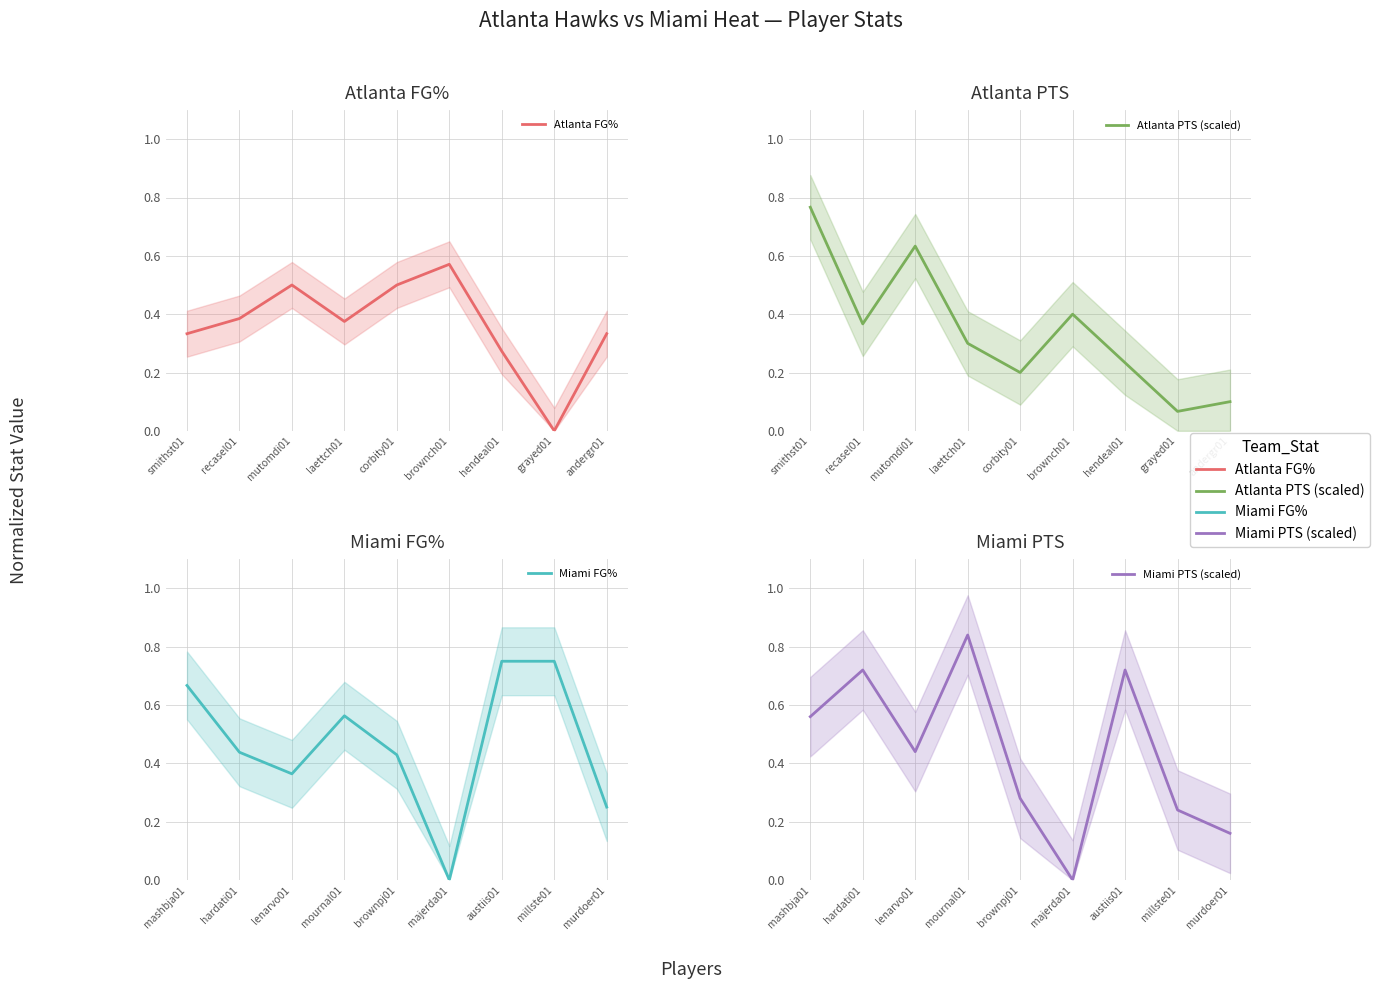

The value of Atlanta PTS (scaled) at grayed01 is 0.1. True or false?

True